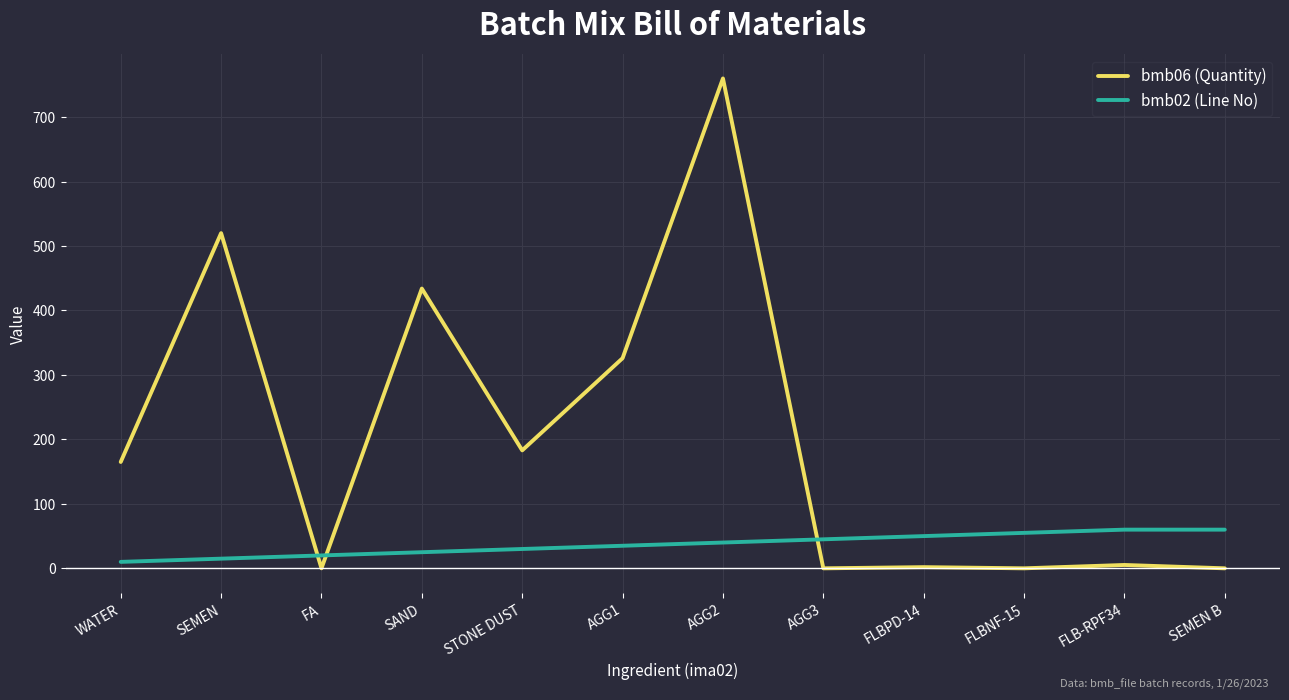

Which label corresponds to the largest value in the chart?

AGG2